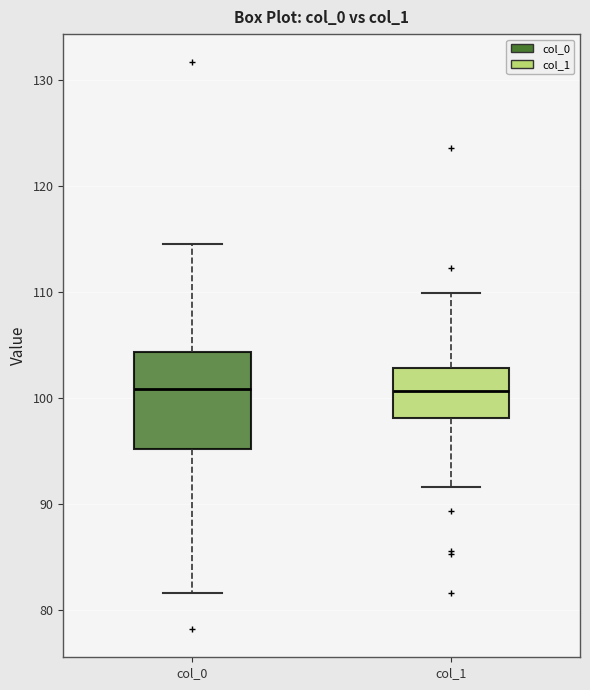

Which box is the tallest, from its lower edge to its upper edge?

col_0